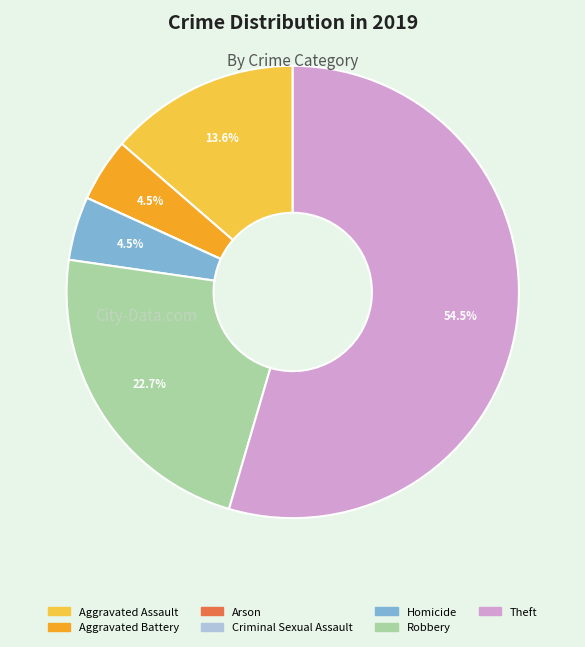

What is the largest slice in the pie chart?

Theft